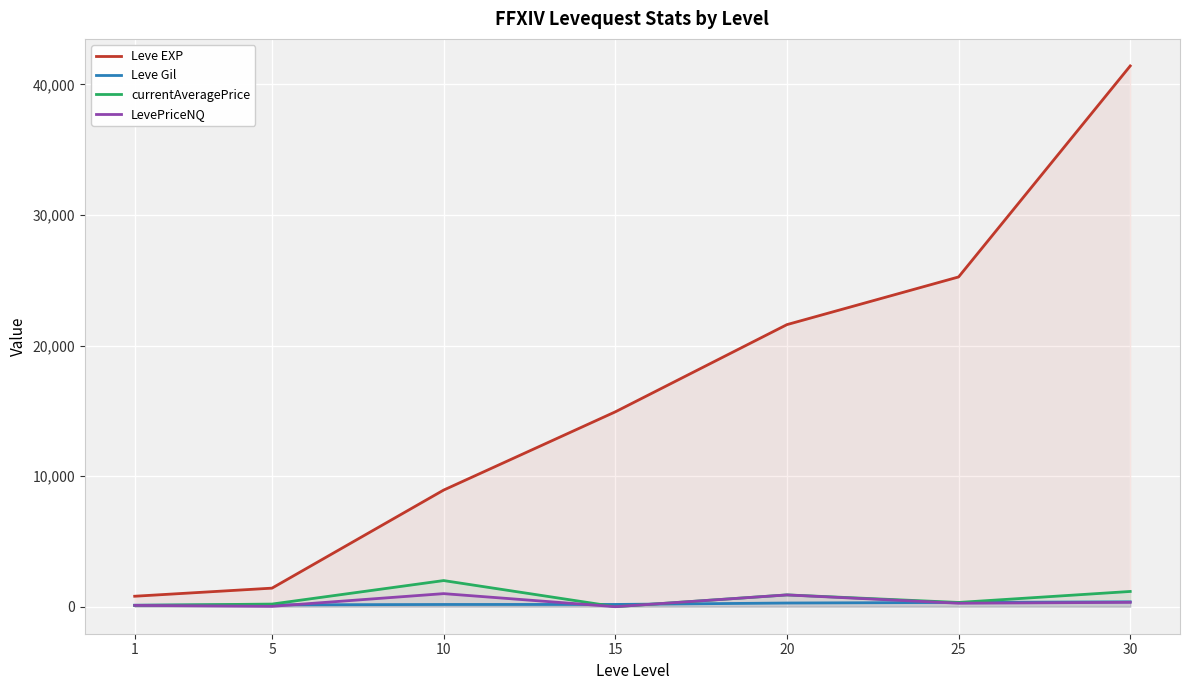

True or false: Leve Gil has more than 2 interior local peaks.

False